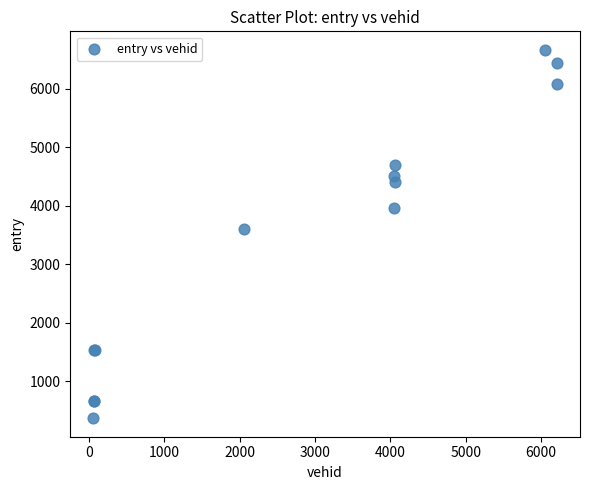

What Y value in the scatter plot is closest to 3519?

3606.2